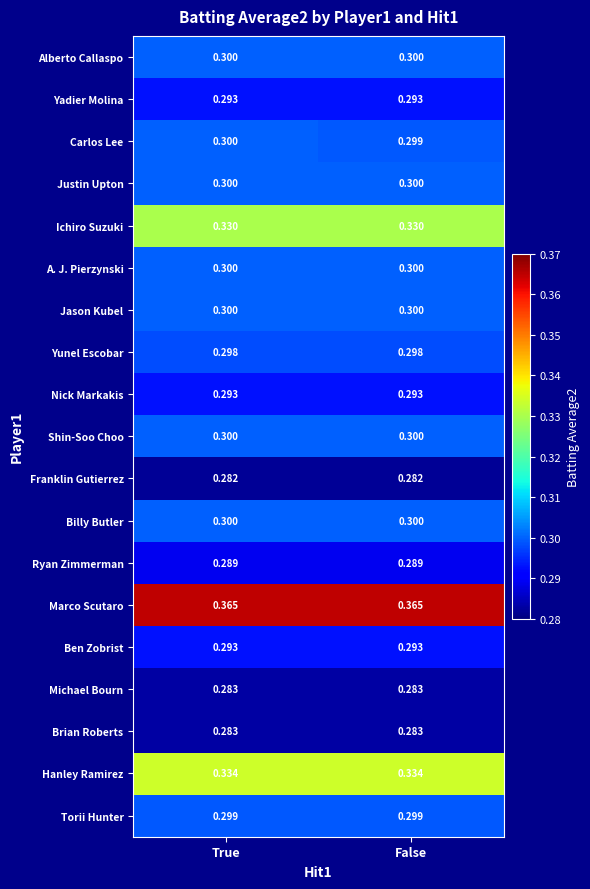

Between True and False, which series saw the biggest shift?

Carlos Lee